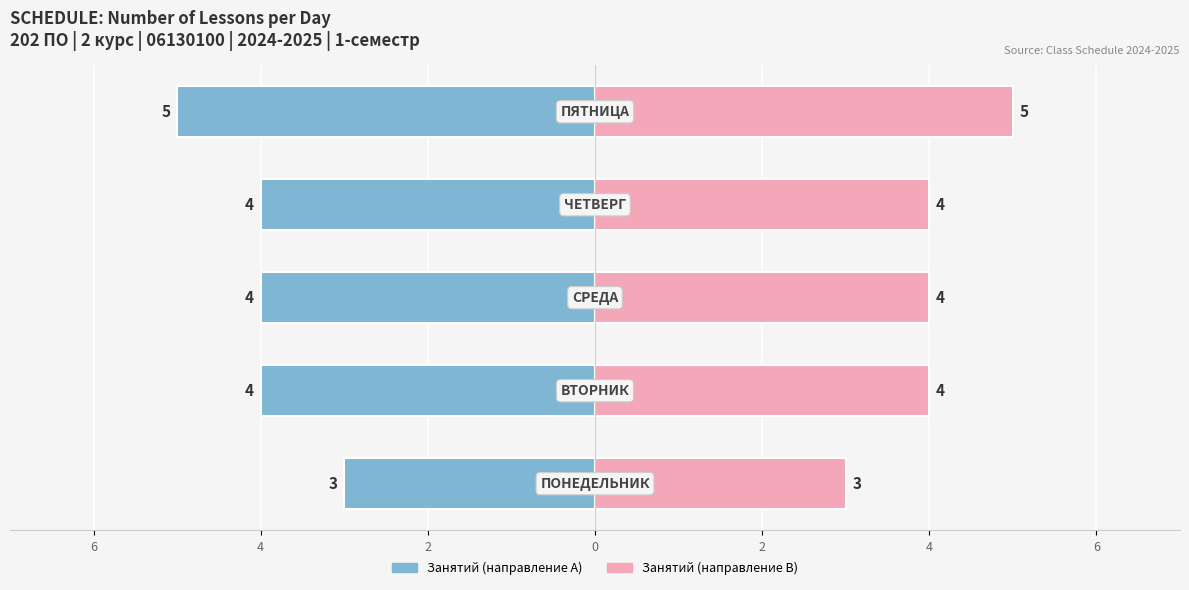

What is the sum of all Кол-во занятий (право) values?

20